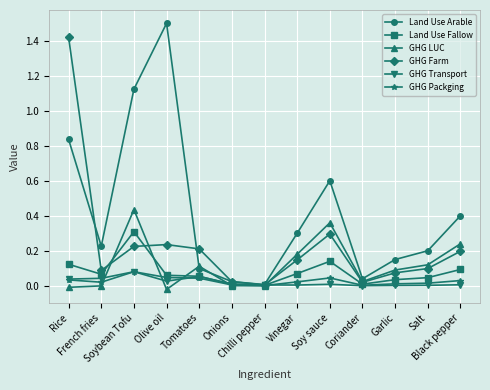

At Black pepper, list the series in order from smallest to largest.

GHG Transport, GHG Packging, Land Use Fallow, GHG Farm, GHG LUC, Land Use Arable